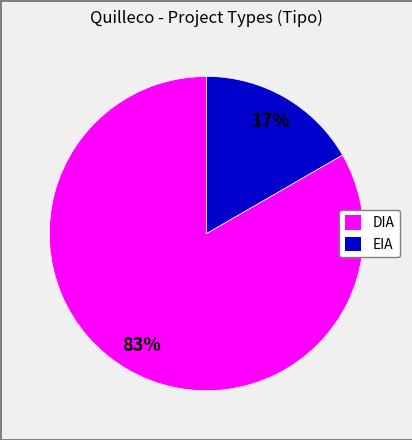

Which slice is the smallest?

EIA